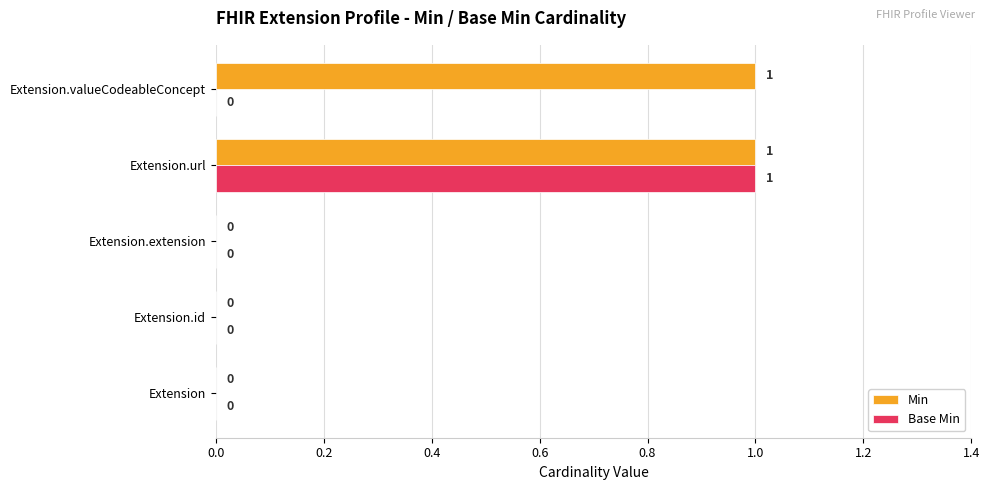

Is it true that Min equals 1 at Extension?

False